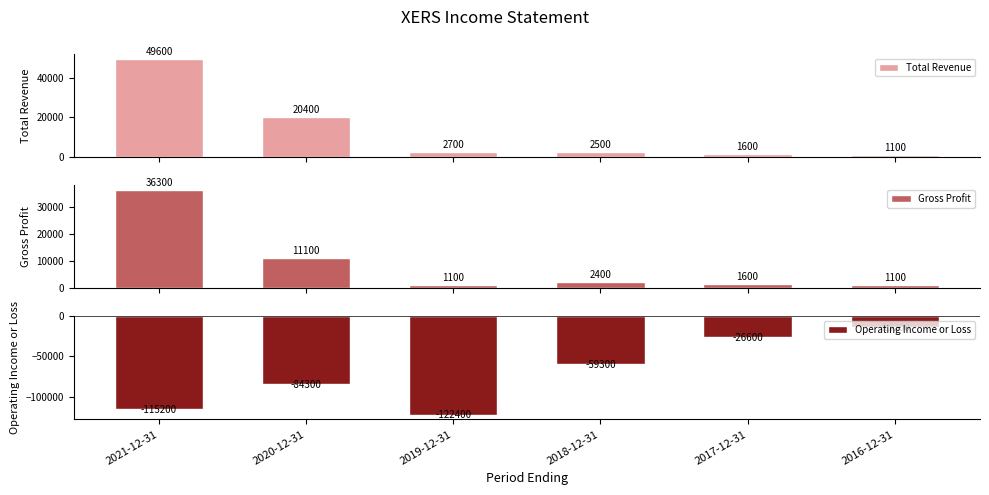

What is the greatest value displayed?

49600